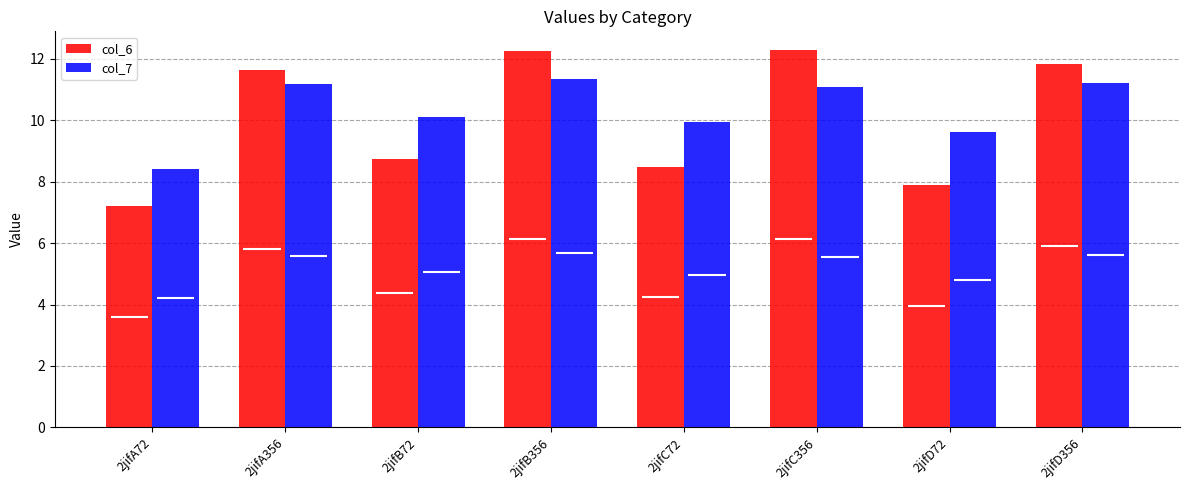

Between 2jifB356 and 2jifA72, which is larger?

2jifB356